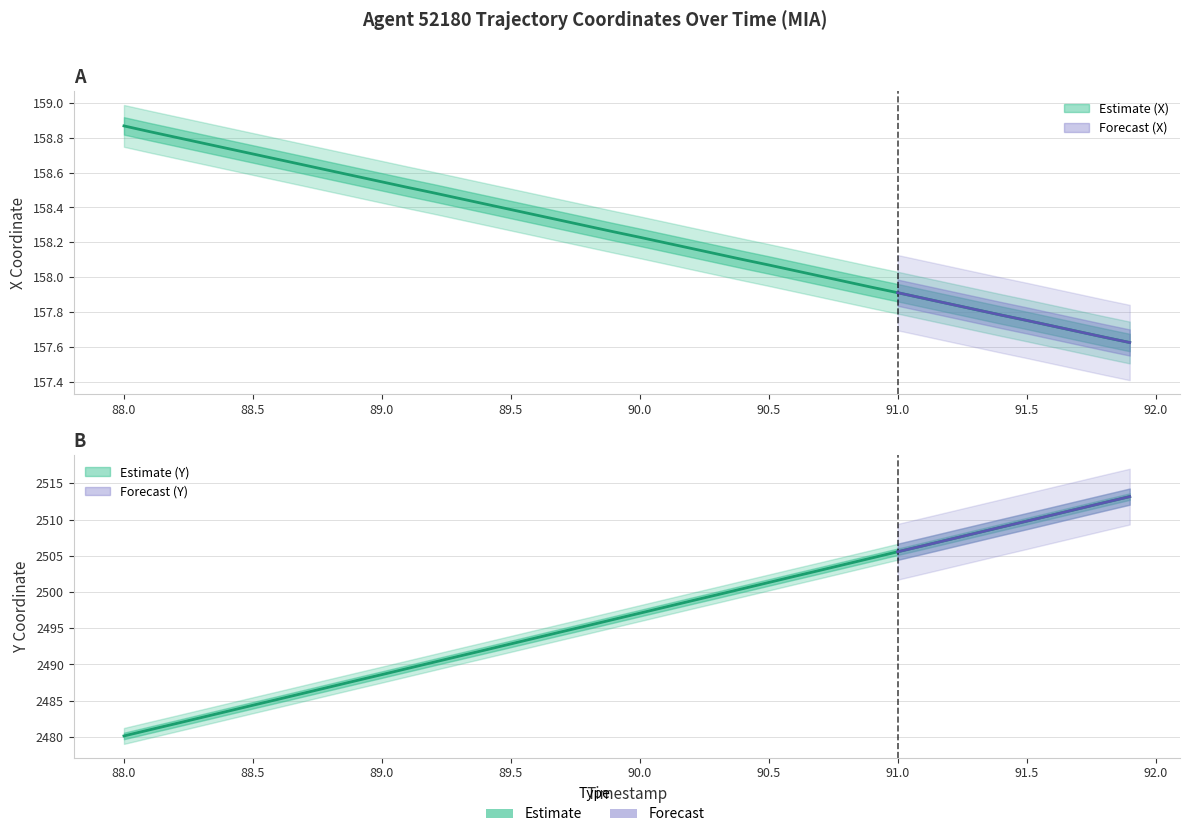

What is the difference between the maximum and minimum values in the Y series?

33.0